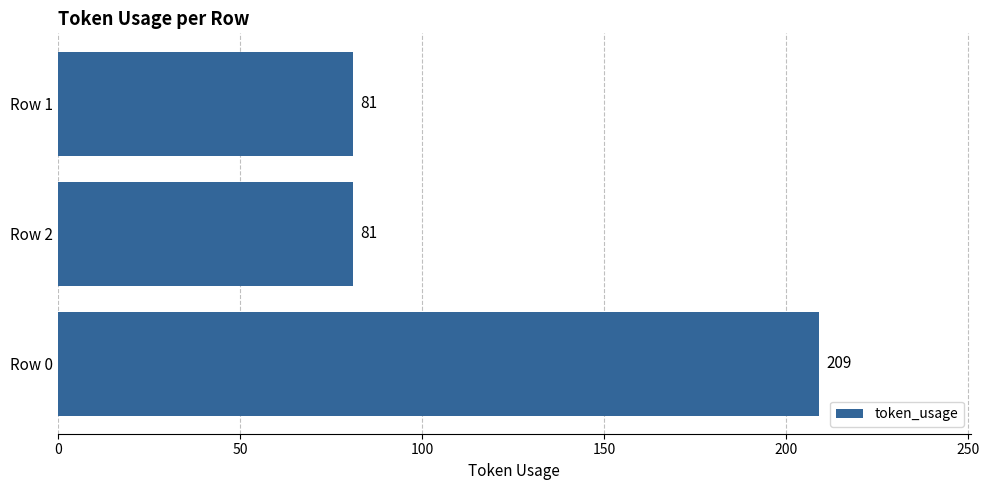

Reading bottom to top, list all the values displayed in this chart.

209	81	81